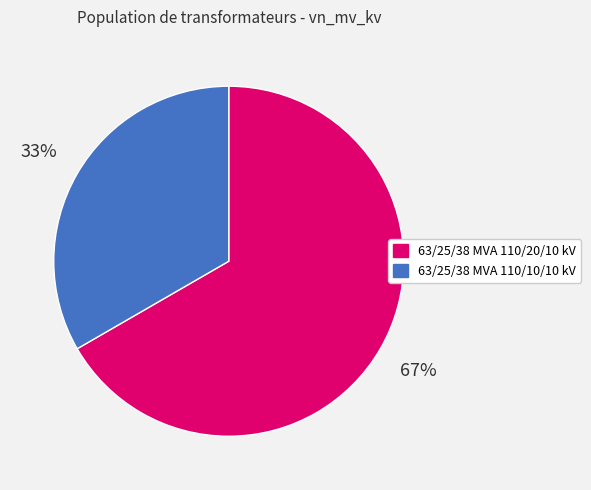

To the nearest percent, what is the combined percentage of 63/25/38 MVA 110/20/10 kV and 63/25/38 MVA 110/10/10 kV?

100%